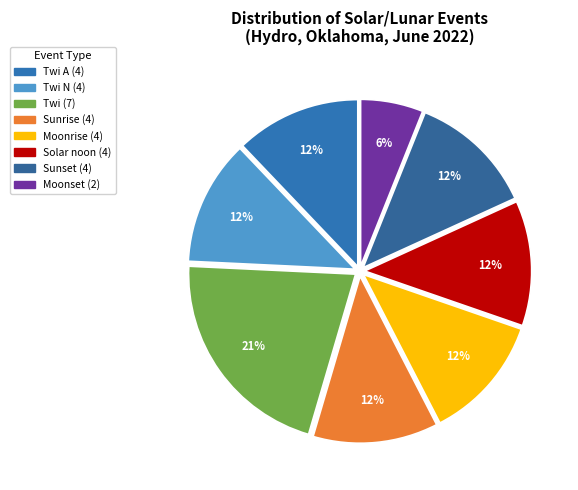

How many segments does this pie chart have?

8